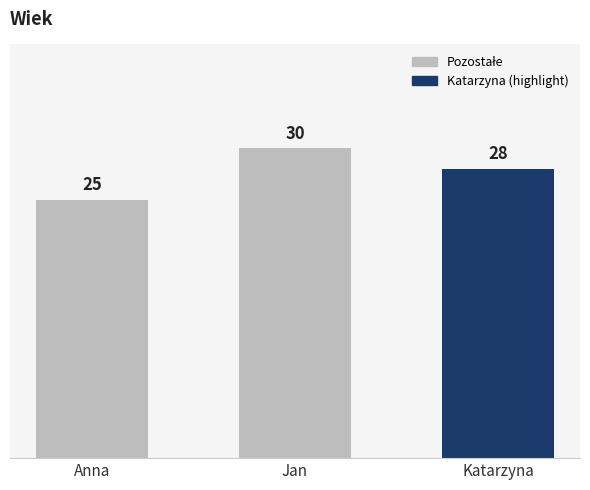

What is the label of the 1st bar from the left?

Anna